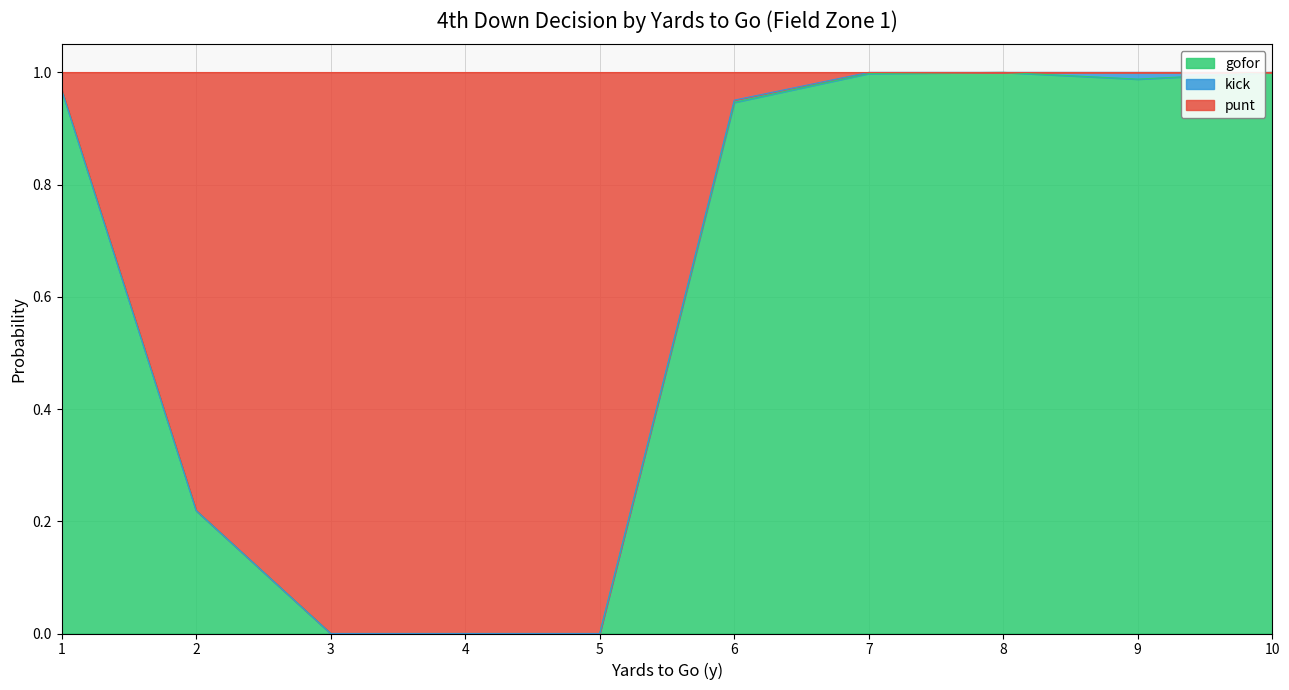

In gofor, how many points are higher than both neighbors (excluding endpoints)?

1